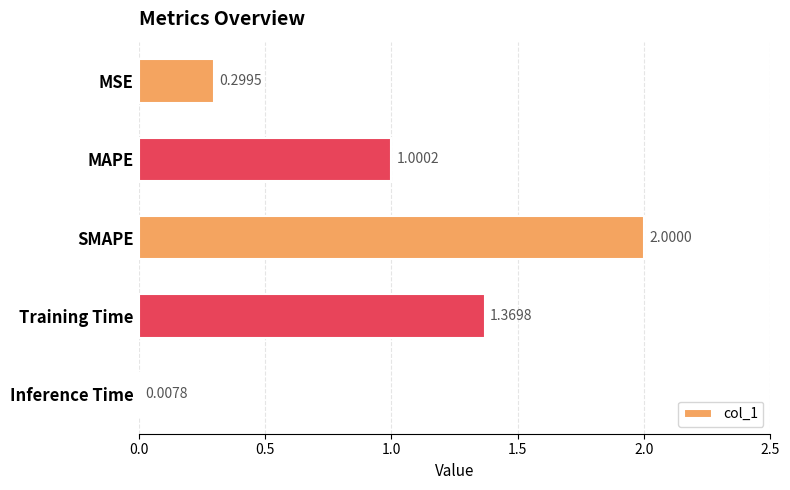

Rank the categories by value from lowest to highest.

Inference Time, MSE, MAPE, Training Time, SMAPE